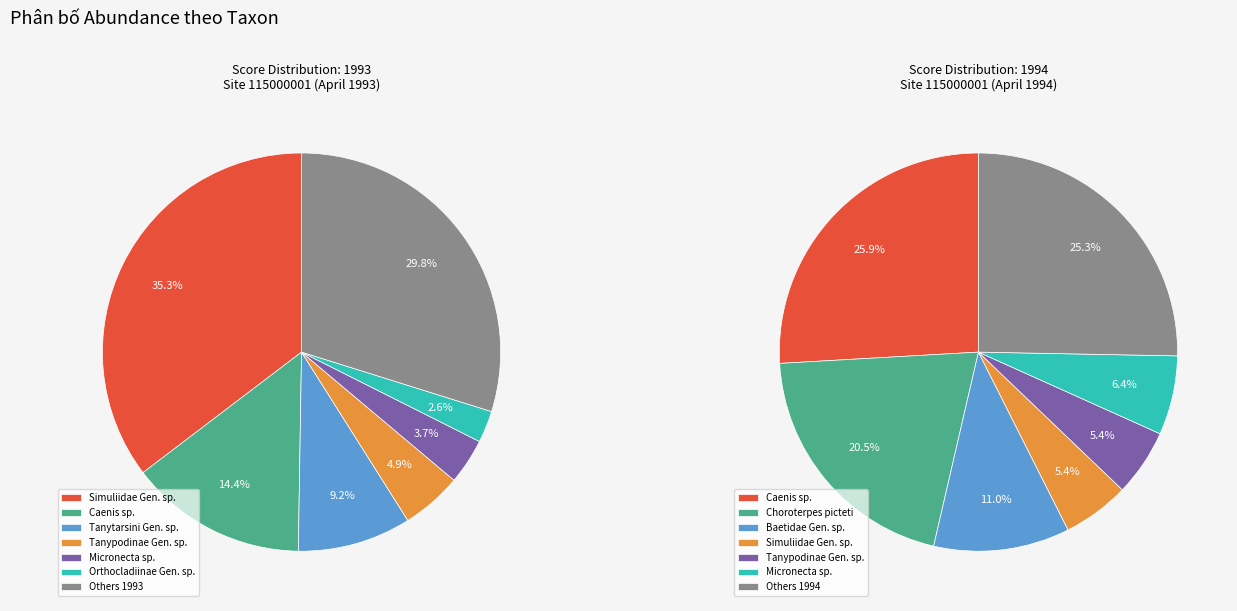

Which category has the biggest portion of the pie?

Simuliidae Gen. sp.